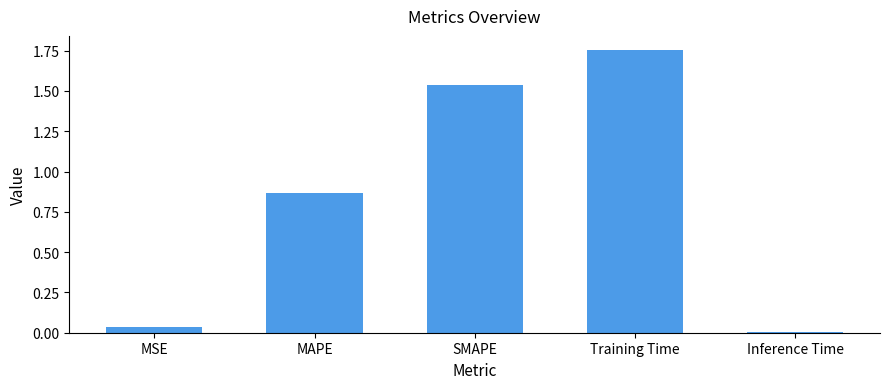

The chart shows a value of 0.4 at Training Time. True or false?

False